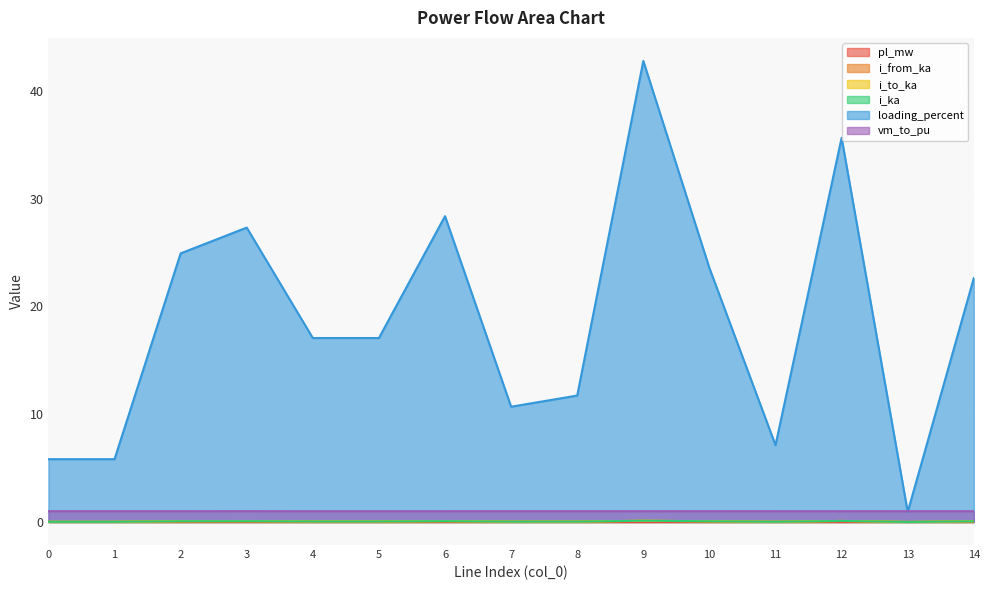

Does the chart display data point markers on the line(s)?

No